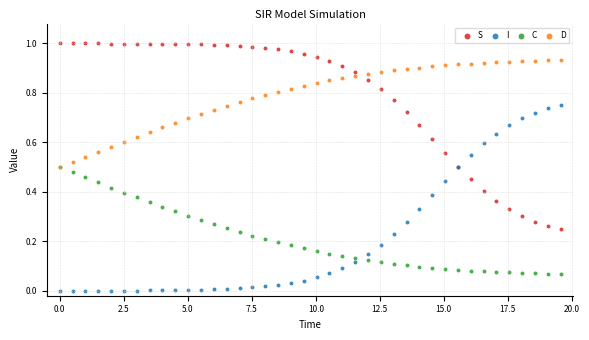

Which series reaches the maximum Y coordinate?

S